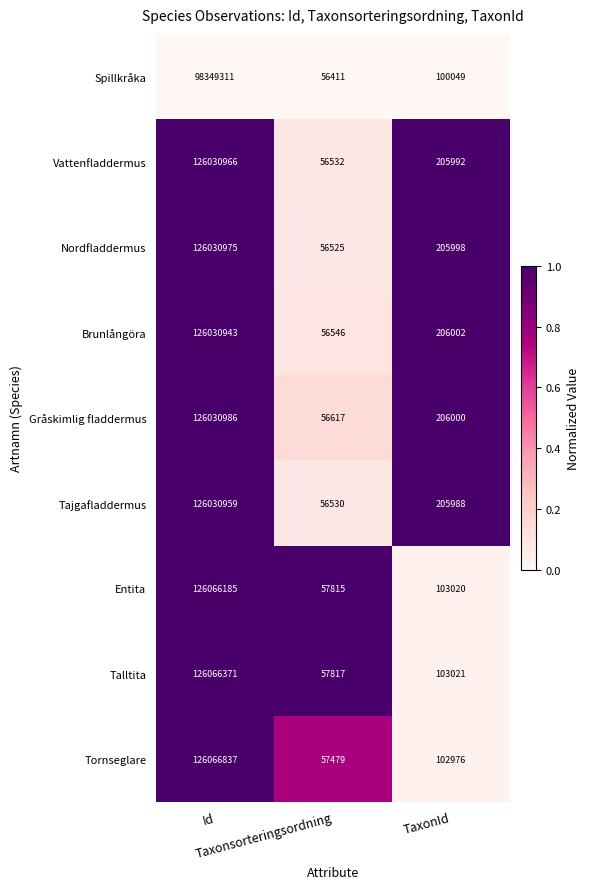

At which category is the sum across all series the highest?

Id